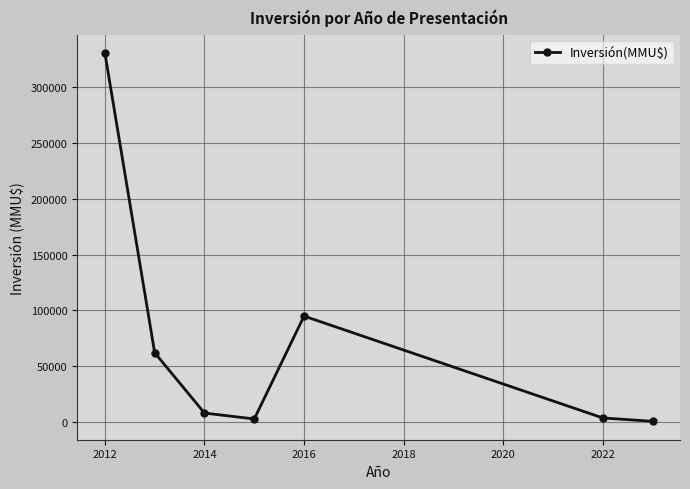

Count the number of categories in the chart.

7